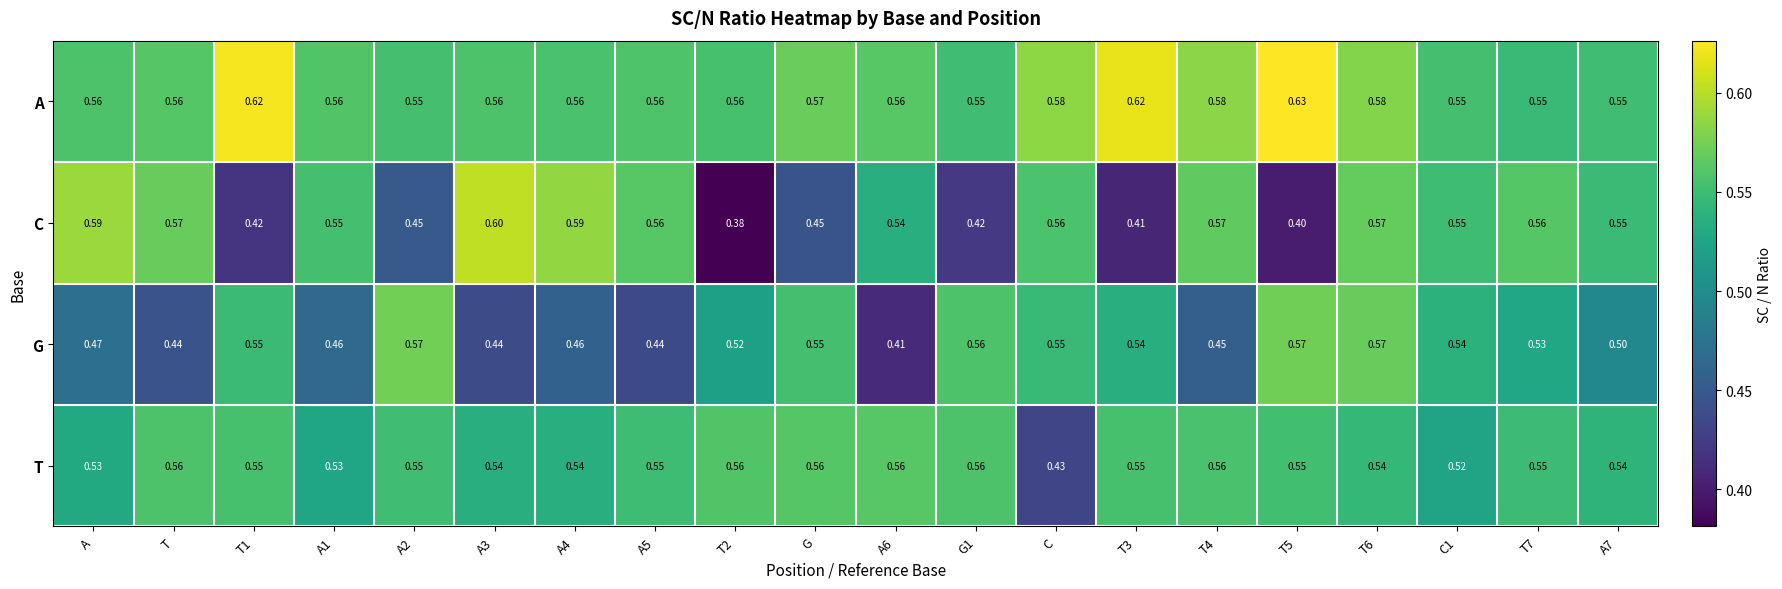

Which series has the widest spread of values?

C